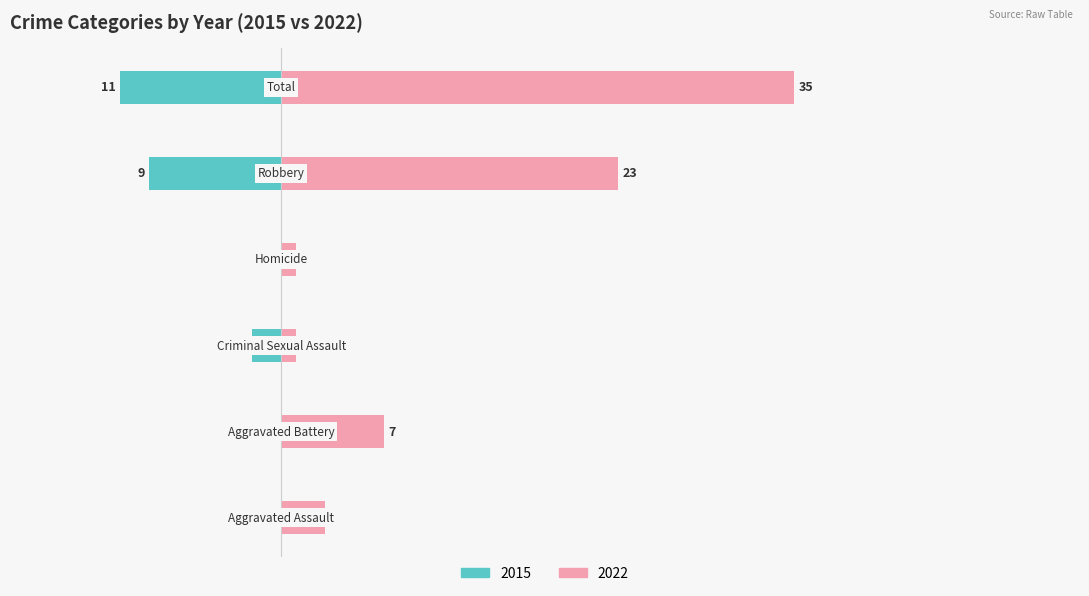

Reading left to right, transcribe all the data shown in this chart.

Left: 0	0	2	0	9	11
Right: 3	7	1	1	23	35